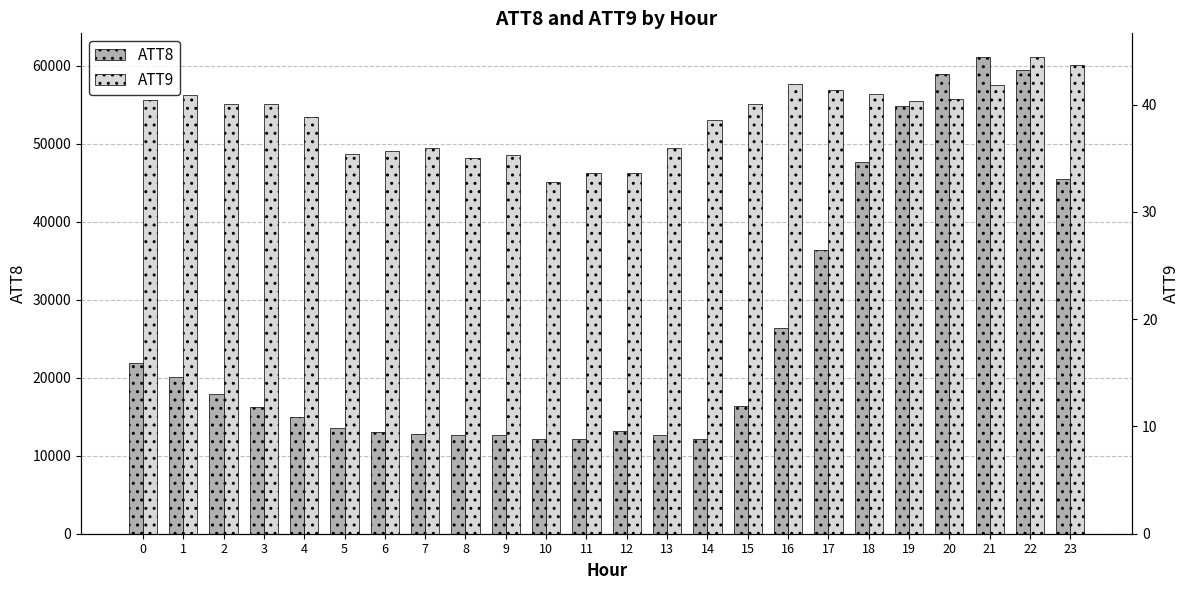

Is the value of ATT9 at 23 greater than the value of ATT8 at 12?

No